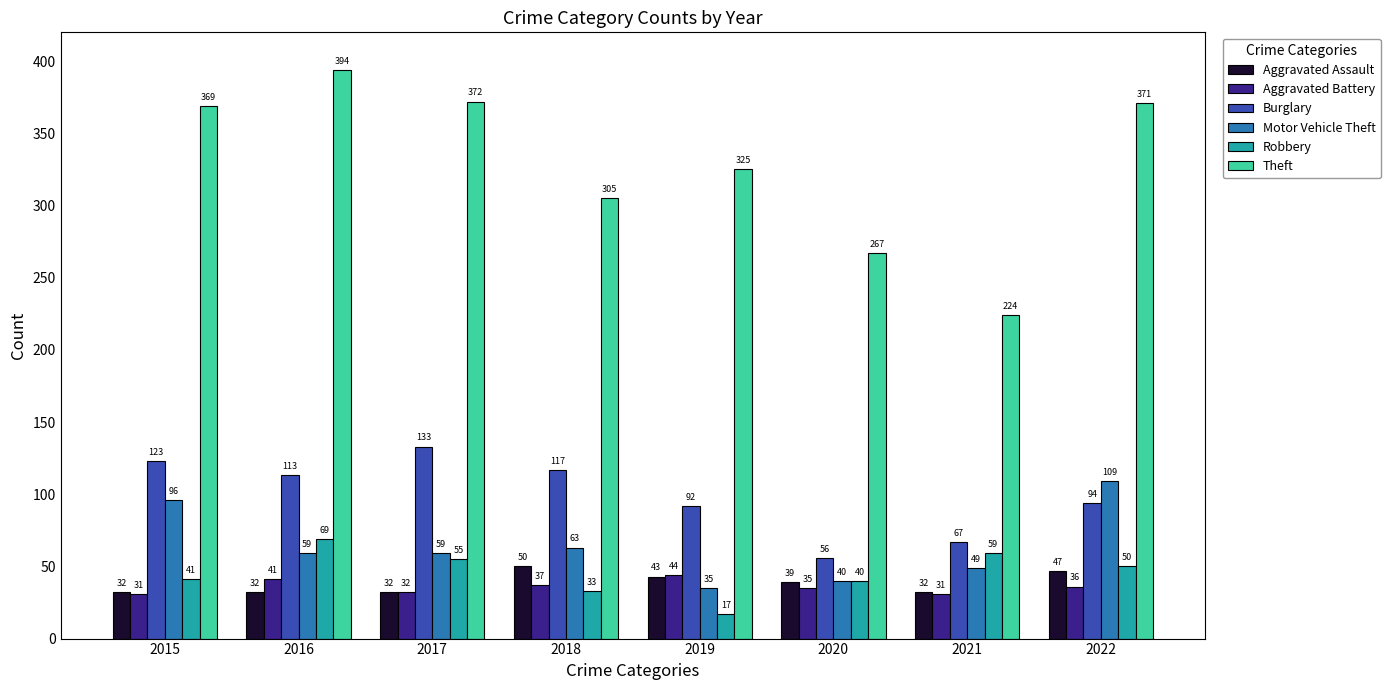

The Burglary series shows 89 at 2020. True or false?

False